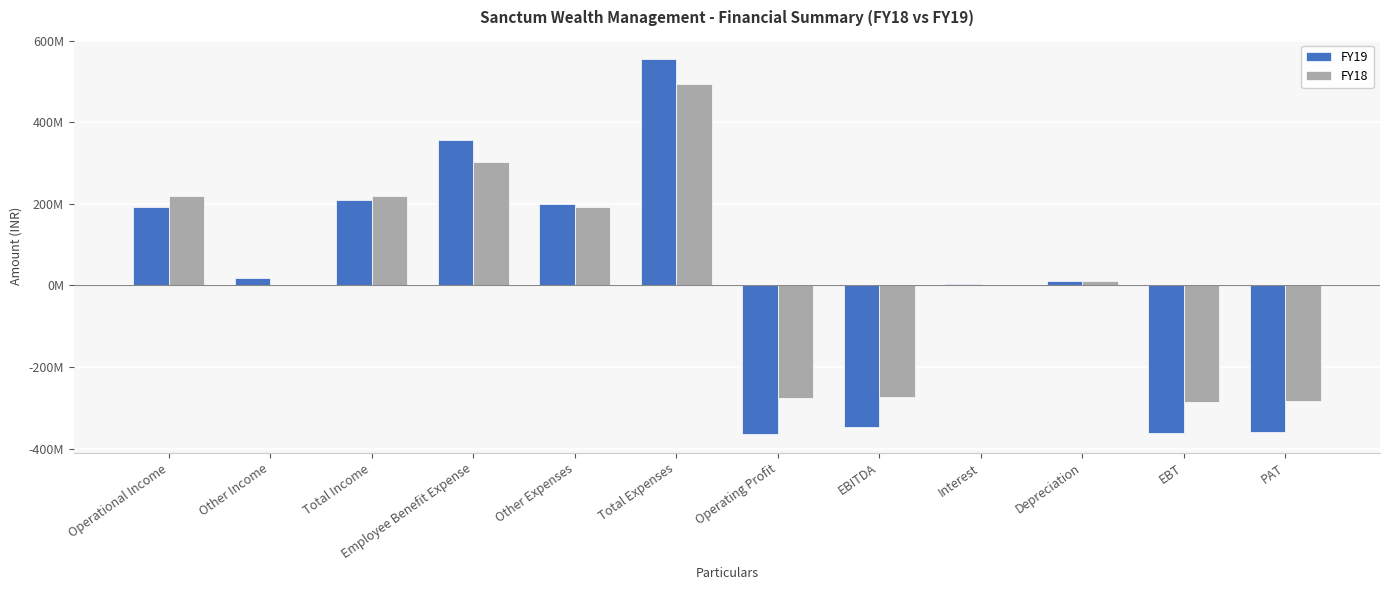

Reading left to right, transcribe all the data shown in this chart.

FY19: Operational Income=192494301	Other Income=17607462	Total Income=210101763	Employee Benefit Expense=355934398	Other Expenses=200865864	Total Expenses=556800262	Operating Profit=-364305961	EBITDA=-346698499	Interest=2512035	Depreciation=11943421	EBT=-361153955	PAT=-359107714
FY18: Operational Income=218544180	Other Income=1746140	Total Income=220290320	Employee Benefit Expense=301840536	Other Expenses=192533095	Total Expenses=494373631	Operating Profit=-275829451	EBITDA=-274083311	Interest=362958	Depreciation=11735356	EBT=-286181625	PAT=-284382334